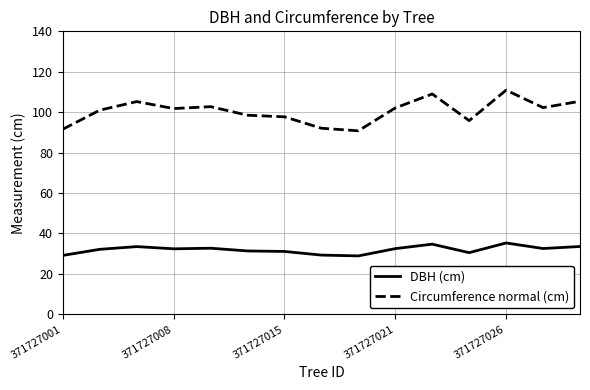

Rank the series by their maximum value, from highest to lowest.

Circumference normal (cm), DBH (cm)